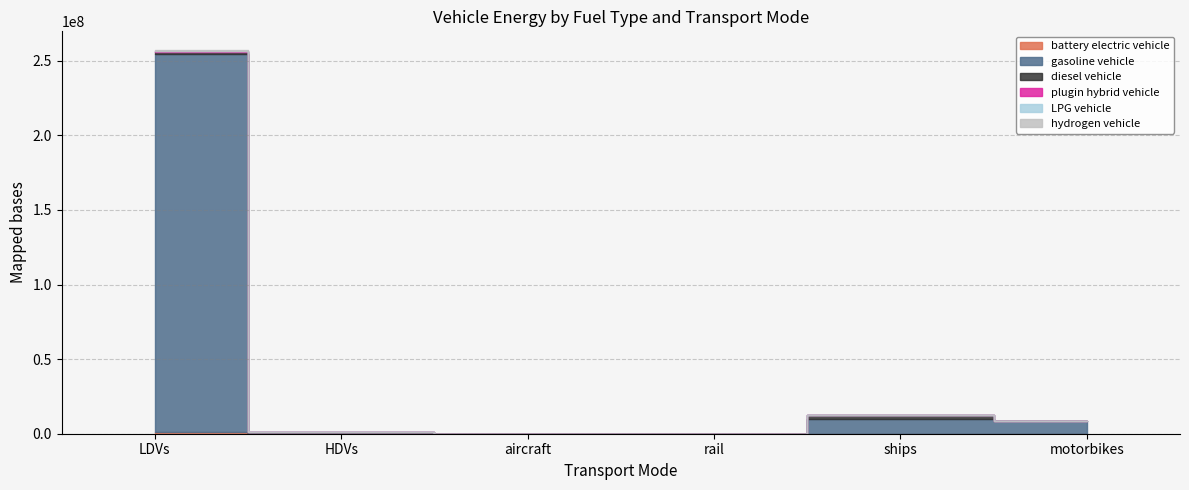

Rank the categories by hydrogen vehicle value from lowest to highest.

aircraft, rail, ships, motorbikes, HDVs, LDVs